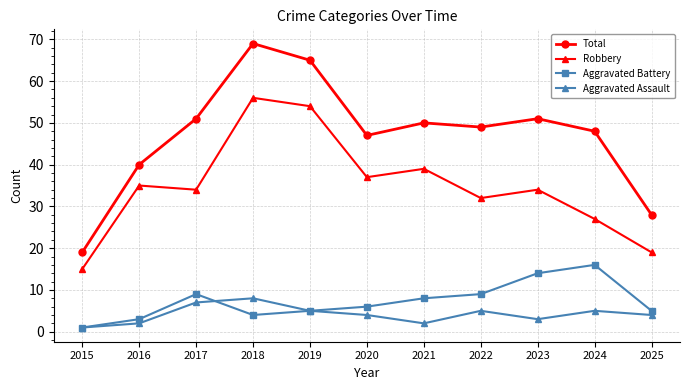

At which category does the chart reach its peak across all series?

2018